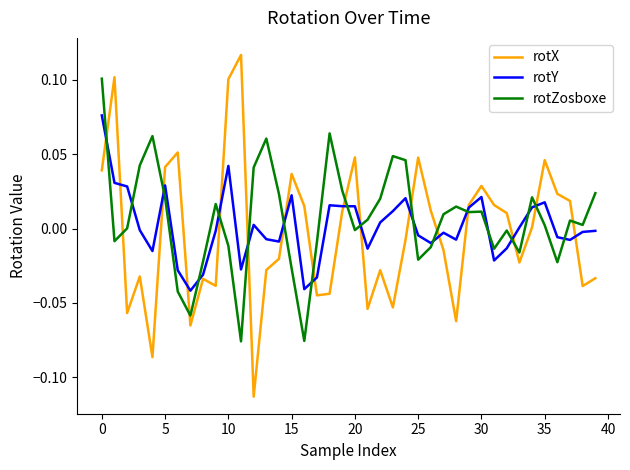

How many intersections are there between rotZosboxe and rotY?

18